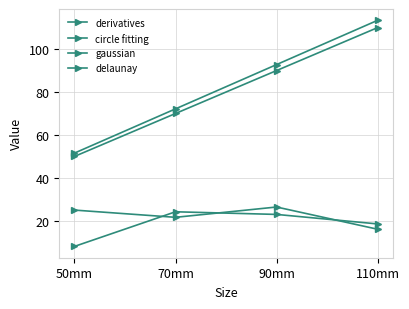

How many categories are shown in the chart?

4